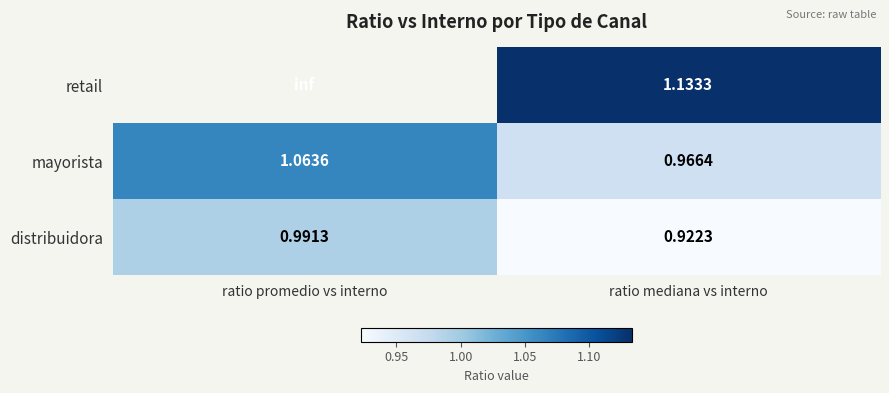

List the labels in order of mayorista value, largest first.

ratio promedio vs interno, ratio mediana vs interno